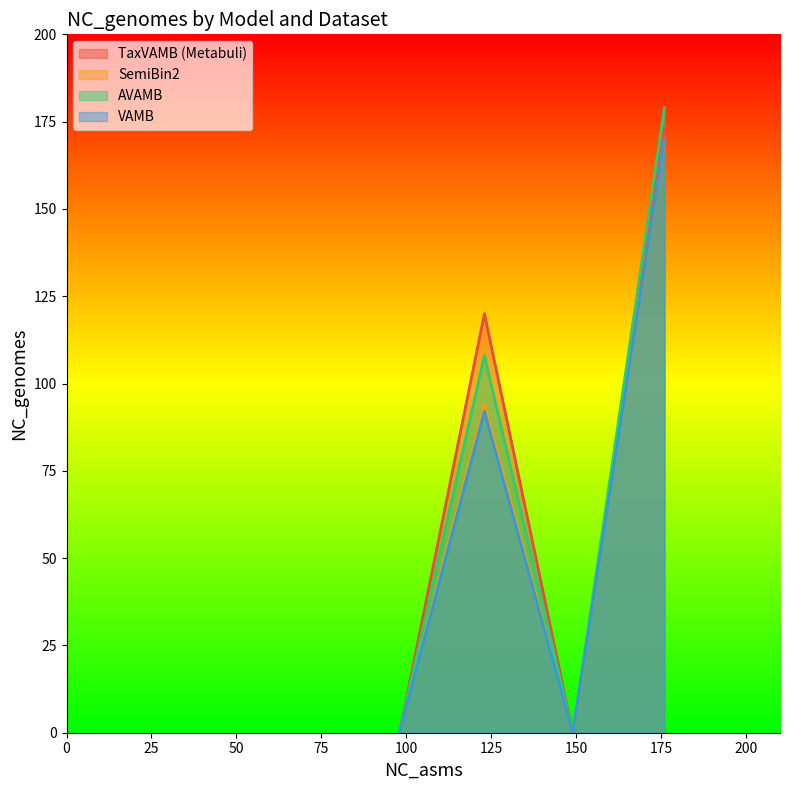

In VAMB, how many points are higher than both neighbors (excluding endpoints)?

1